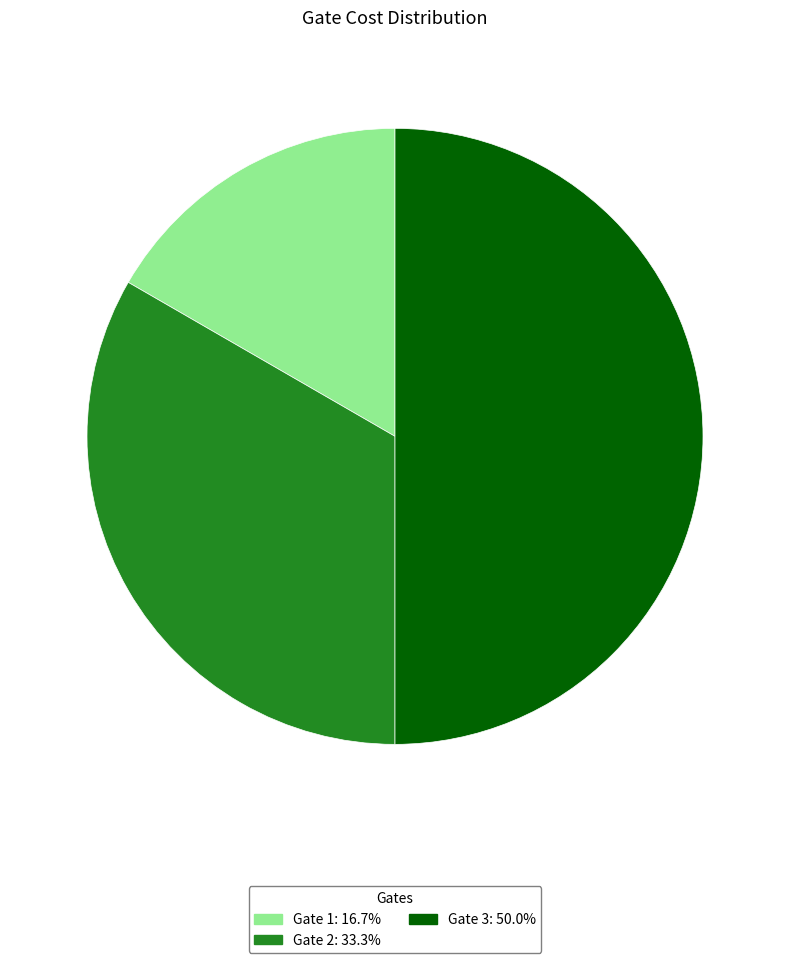

Approximately how many times larger is the value at Gate 1: 16.7% compared to Gate 2: 33.3%?

0.5